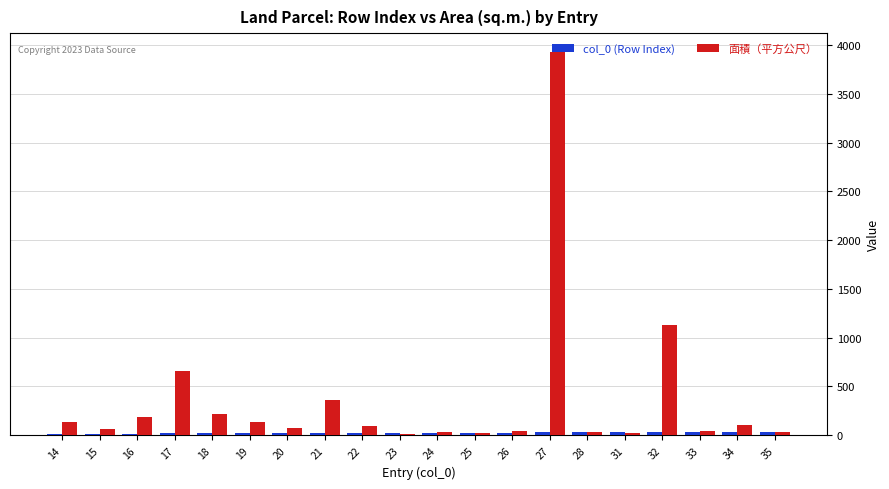

Which series has the largest total across all categories?

面積（平方公尺）